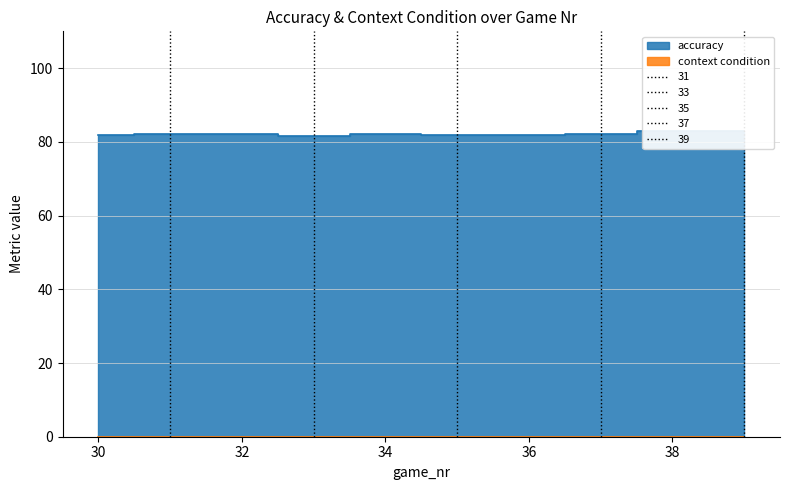

Between 34 and 36, which is larger?

34